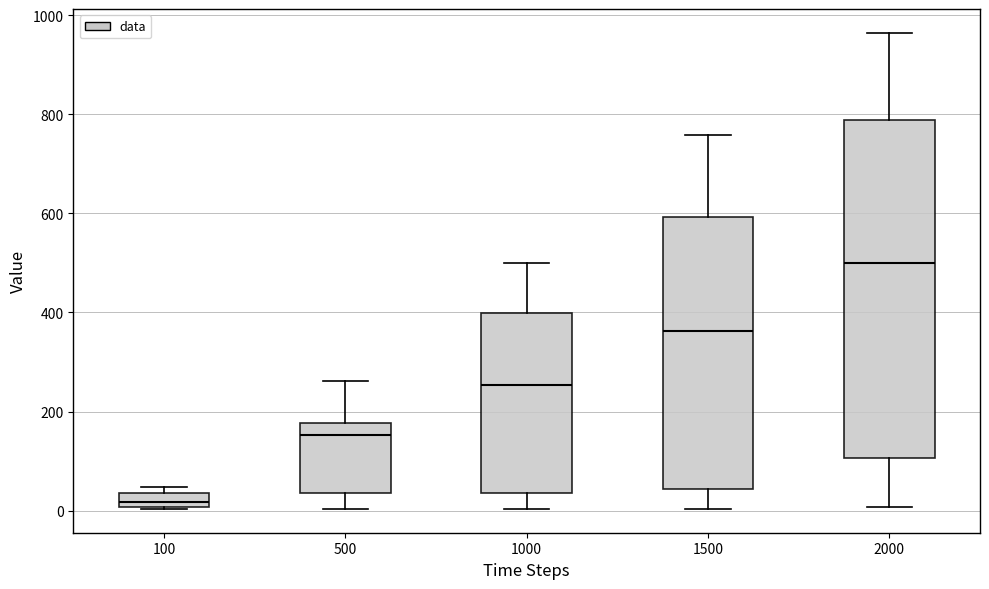

Where does the median line of the box at x = 2000 sit on the y-axis? The values are not printed on the chart, so give them approximately, as read against the axis.

500